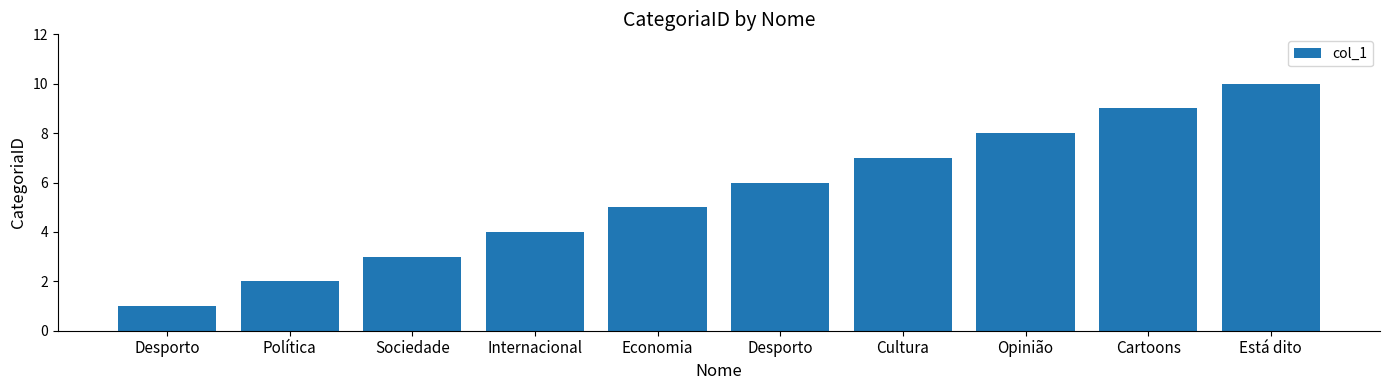

What is the ratio of the value at Economia to the value at Internacional?

1.2